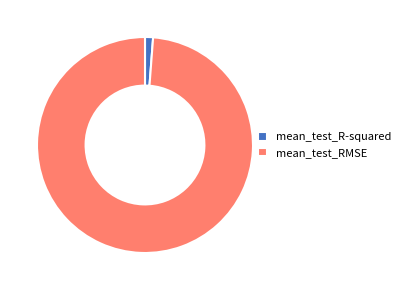

What is the majority slice?

mean_test_RMSE